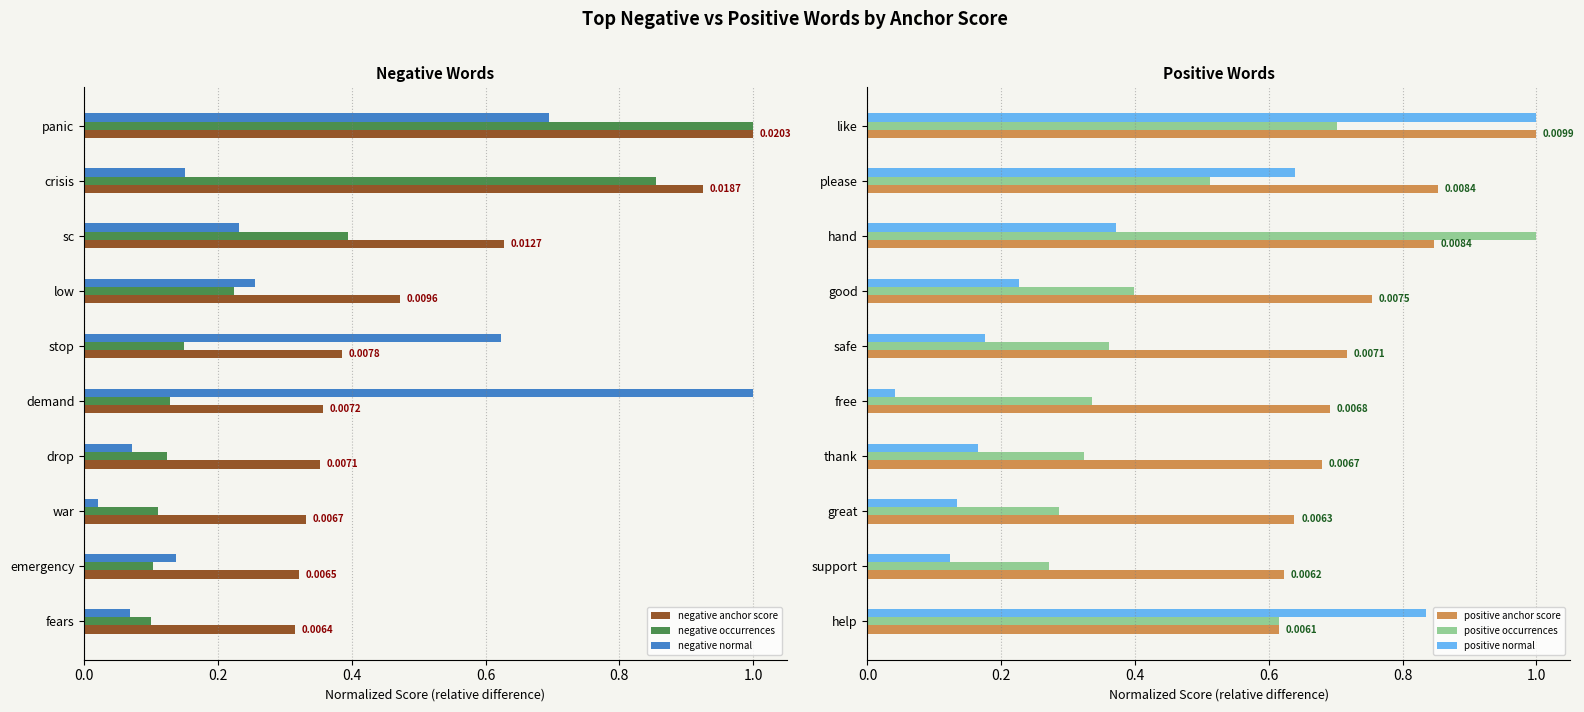

List the series in order of their peak value, highest first.

negative anchor score, negative occurrences, negative normal, positive anchor score, positive occurrences, positive normal